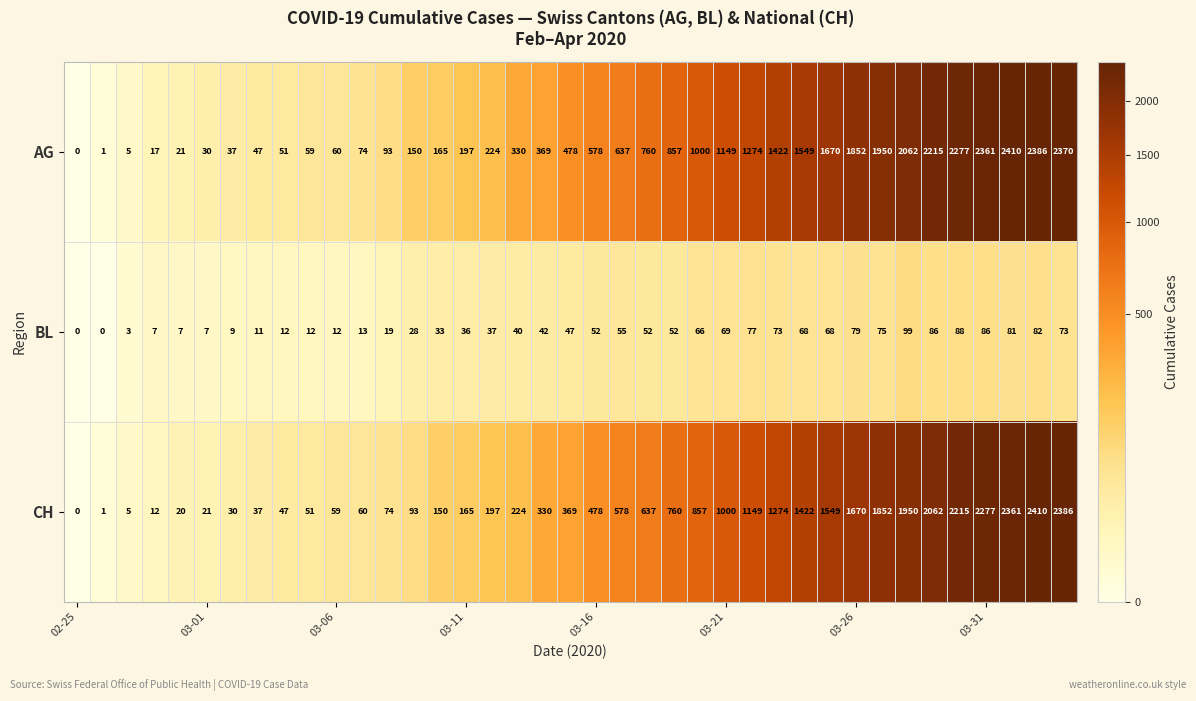

Which series has the largest total across all categories?

AG